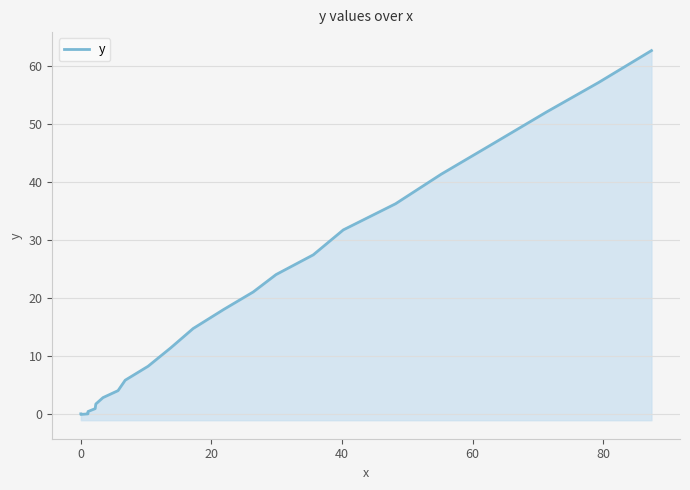

The chart shows a value of 64.4 at 21. True or false?

False